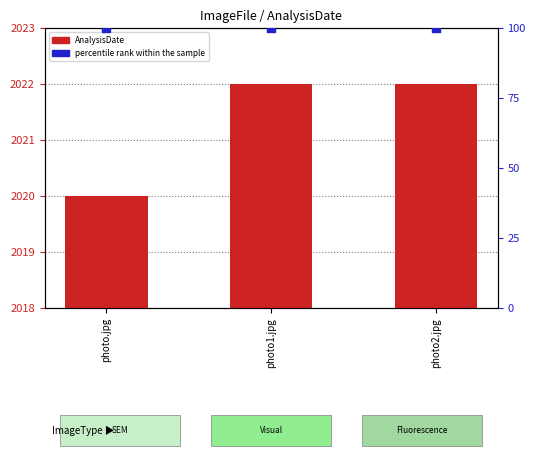

Which series contains the lowest Y value?

percentile rank within the sample